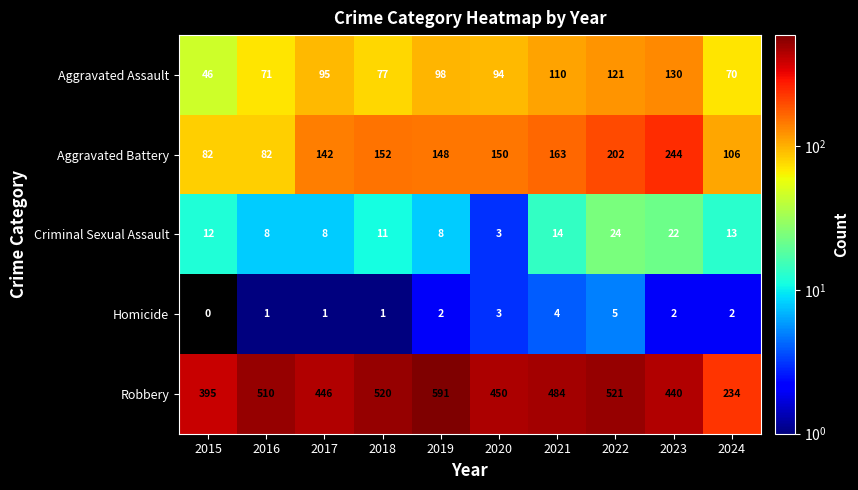

How many distinct data groups are displayed?

5